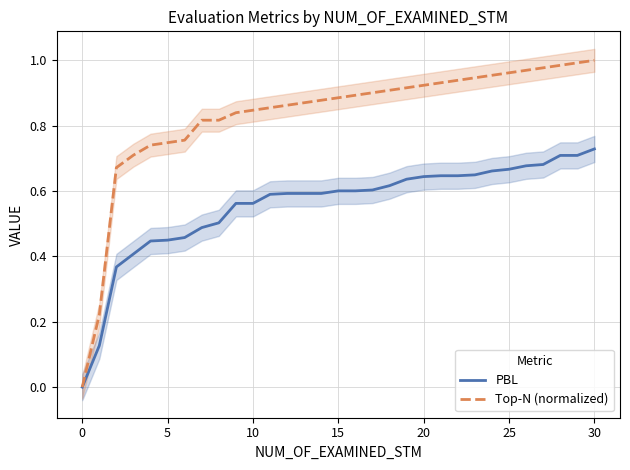

Is this an area chart (filled region under the line)?

No